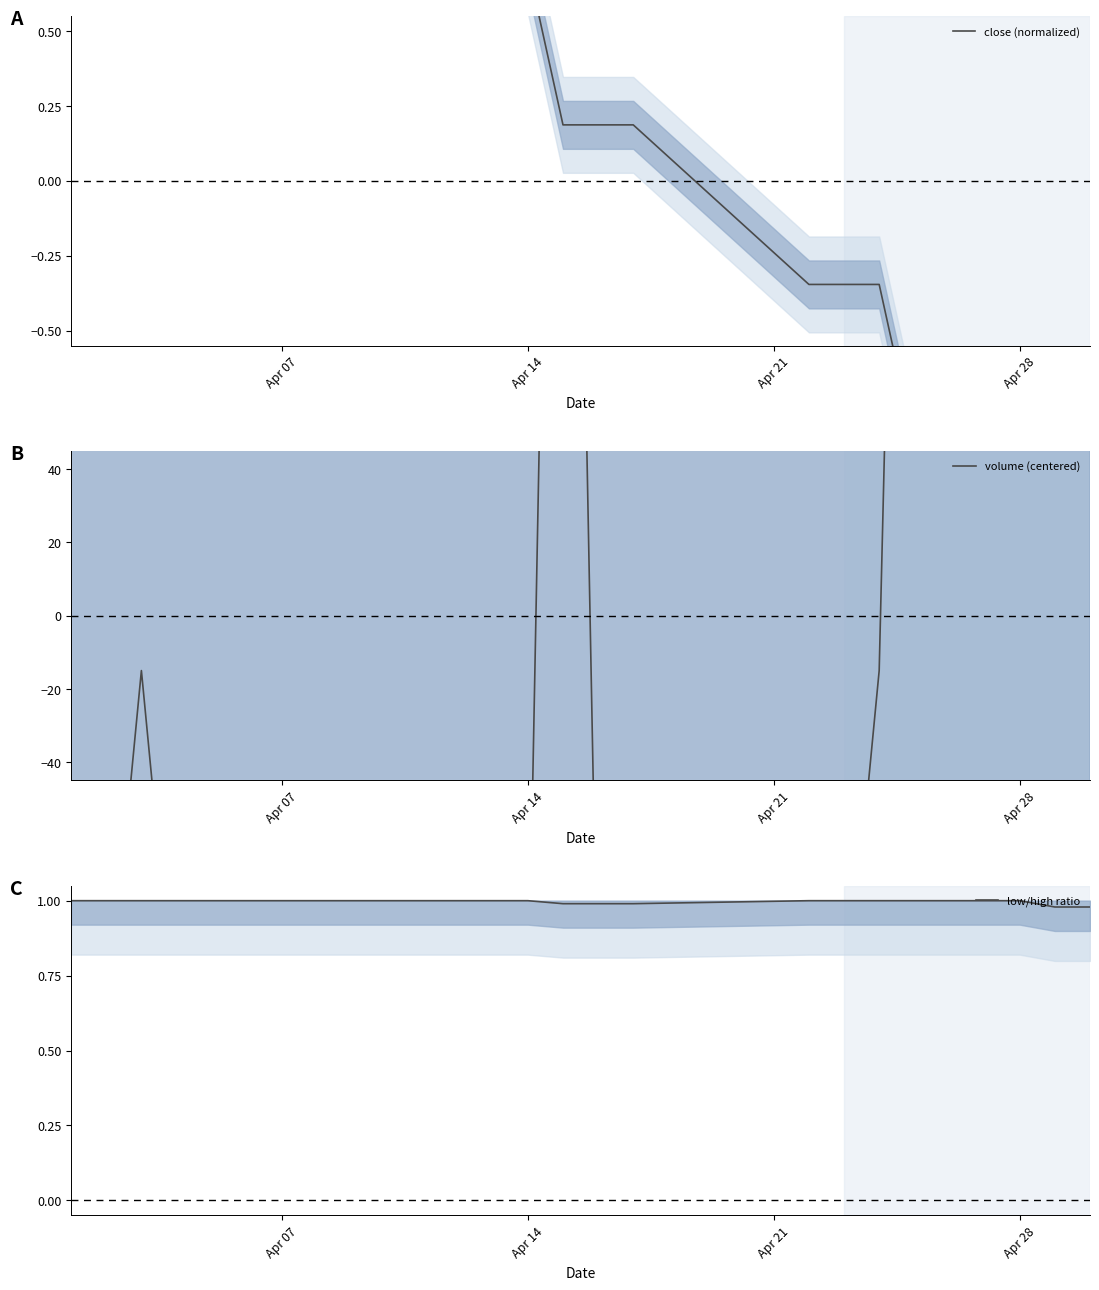

At which label does volume (centered) reach its peak?

Apr 28